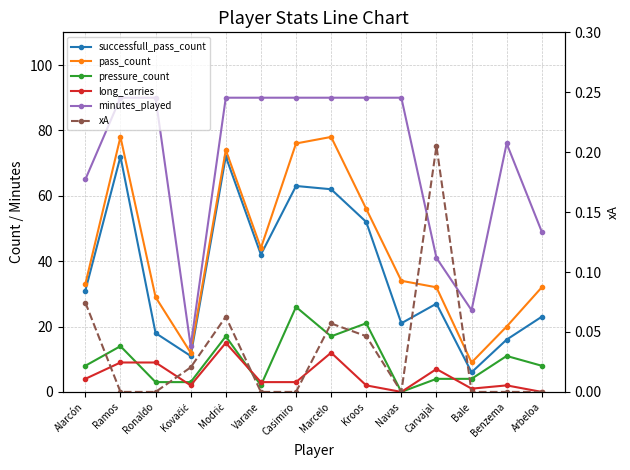

True or false: successfull_pass_count and long_carries intersect in this chart.

False